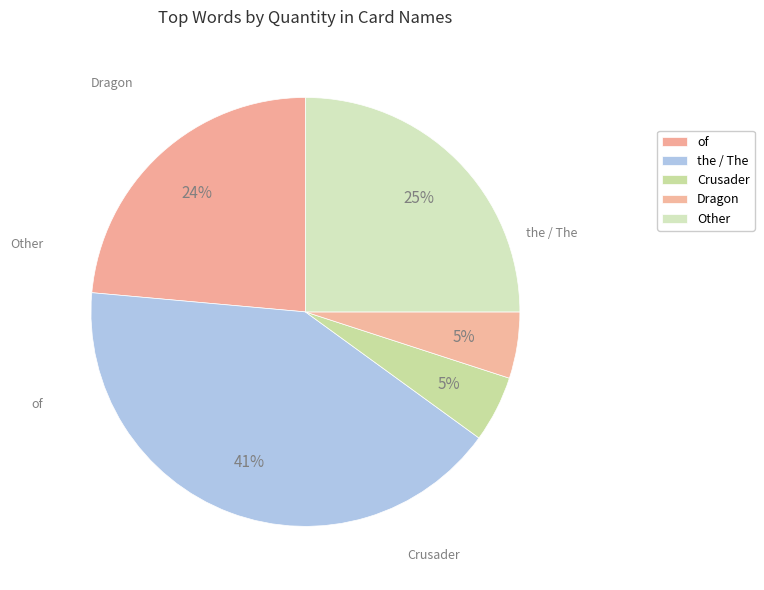

How many slices are in this pie chart?

5